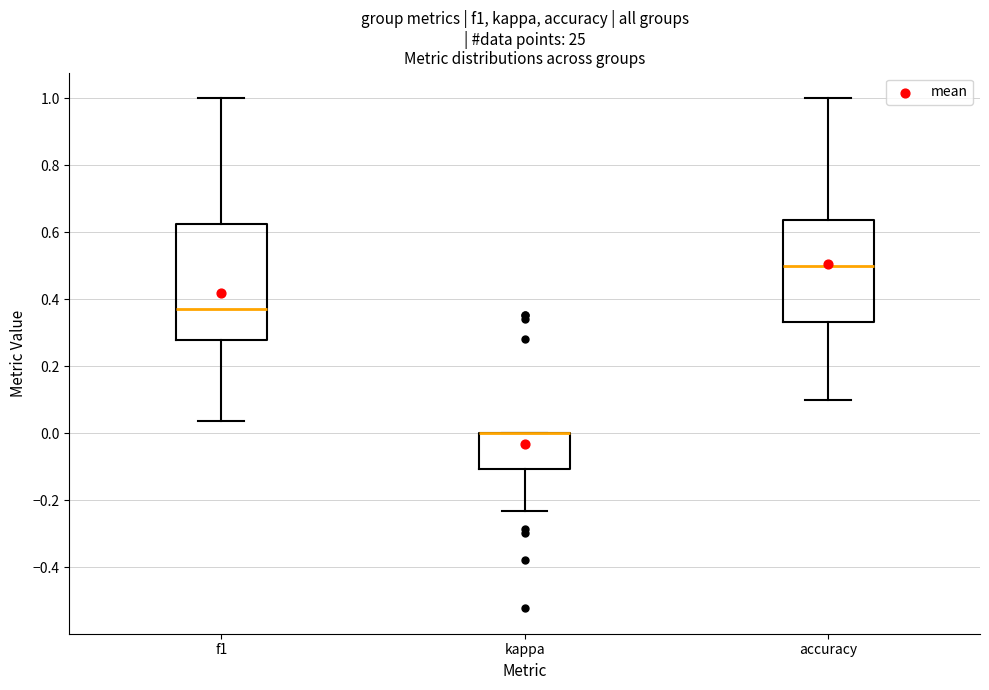

Where does the lower whisker of the box for kappa end on the y-axis? The values are not printed on the chart, so give them approximately, as read against the axis.

-0.24